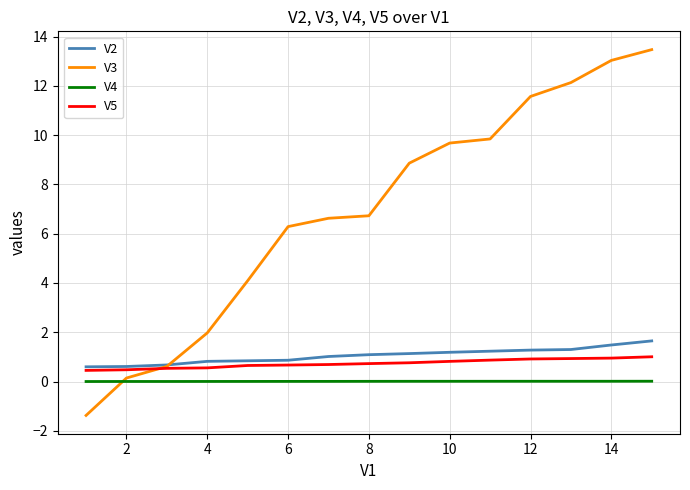

What is the minimum value shown in the chart?

-1.4